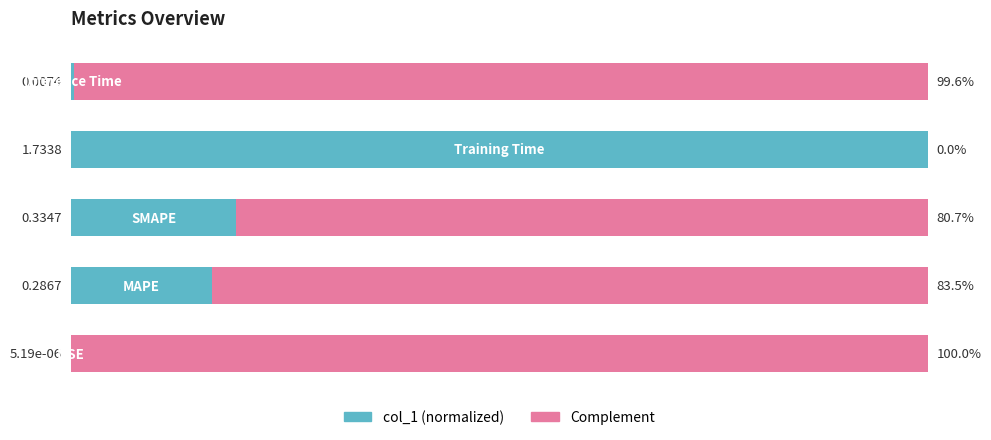

What are all the series names shown in the legend?

col_1 (normalized), Complement